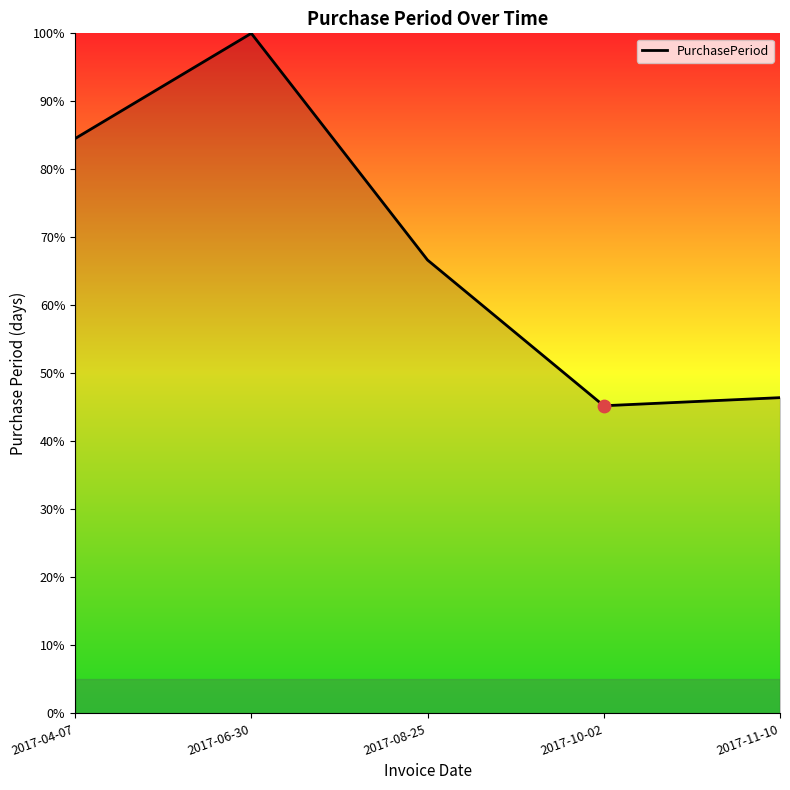

Approximately how many times larger is the value at 2017-06-30 compared to 2017-04-07?

1.2